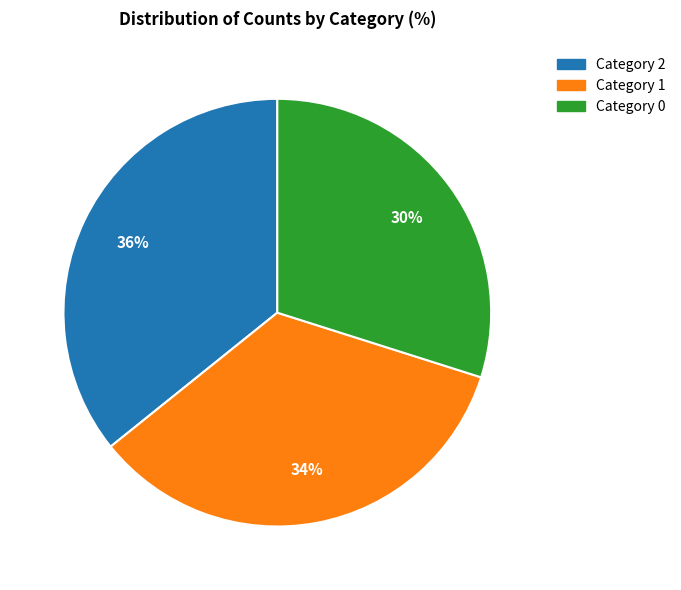

To the nearest percent, what is the difference between the largest and smallest slice percentages?

6%